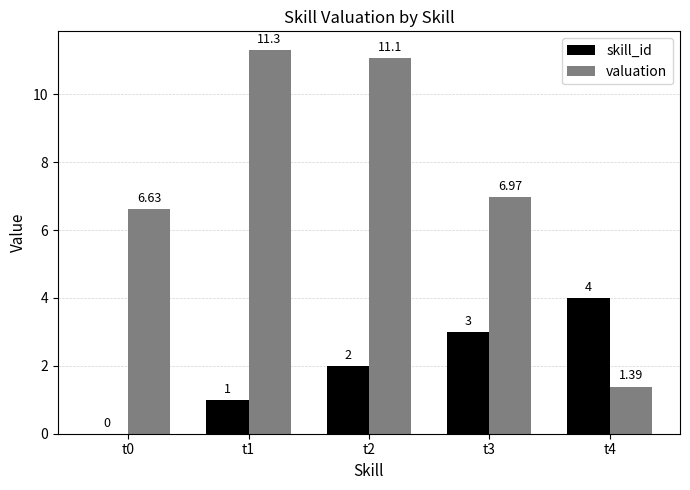

Which series has the largest total across all categories?

valuation